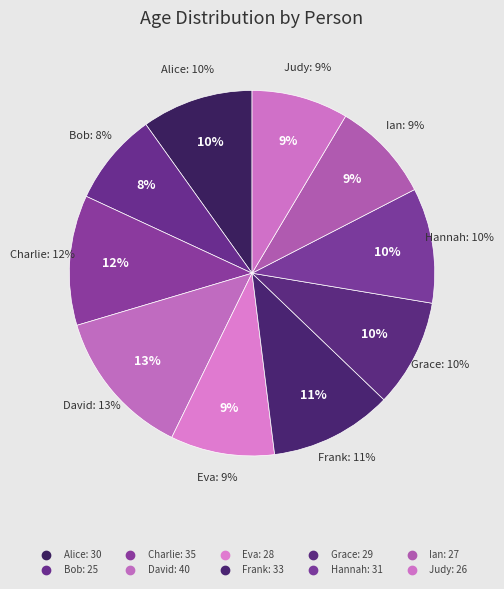

Is Grace the majority of the pie?

No